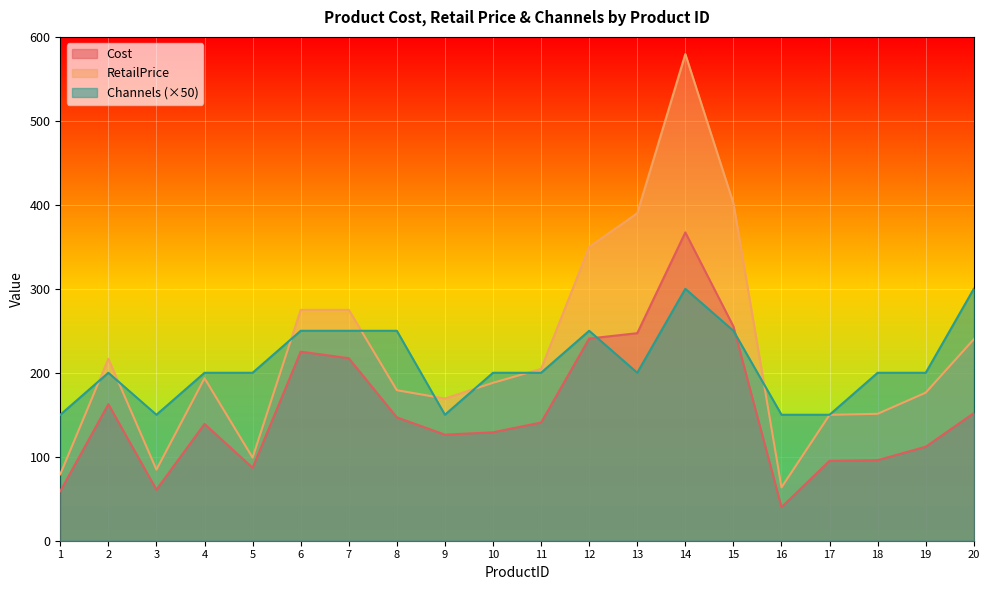

What is the maximum value shown in the chart?

579.5